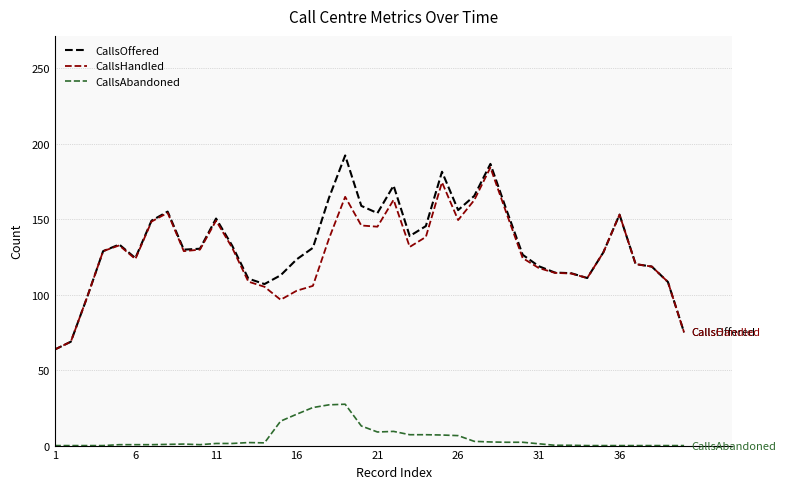

How many lines are shown in the chart?

3